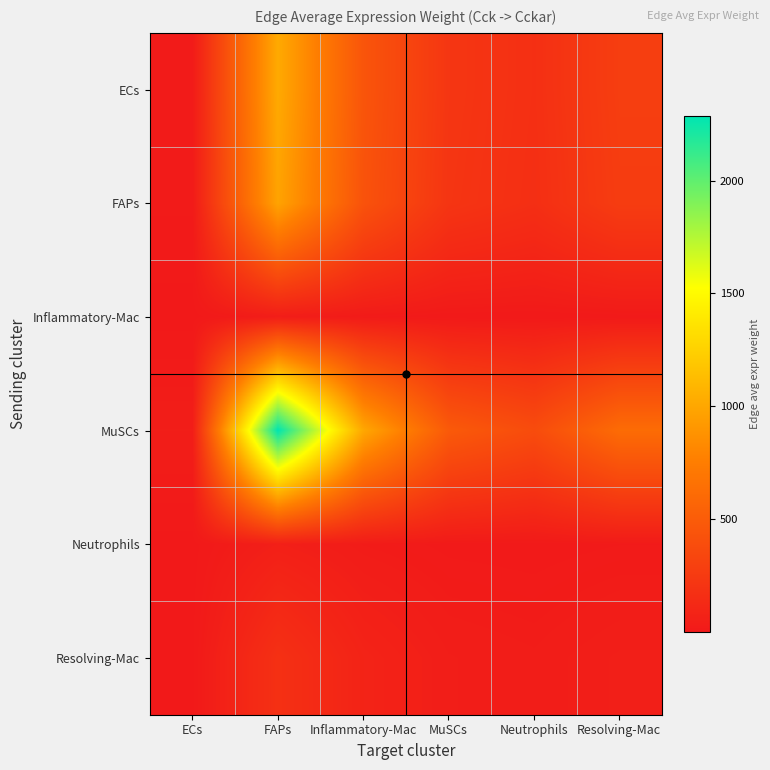

At how many categories does at least one series exceed 27?

6